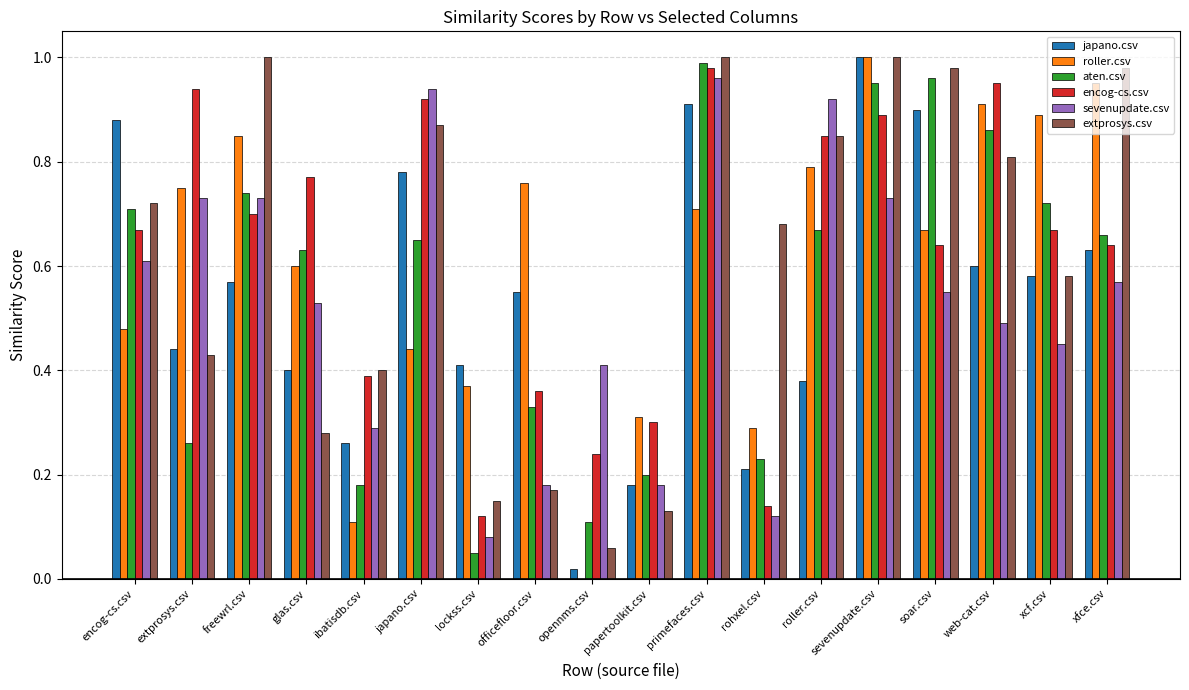

Which series has the largest range (max minus min)?

roller.csv